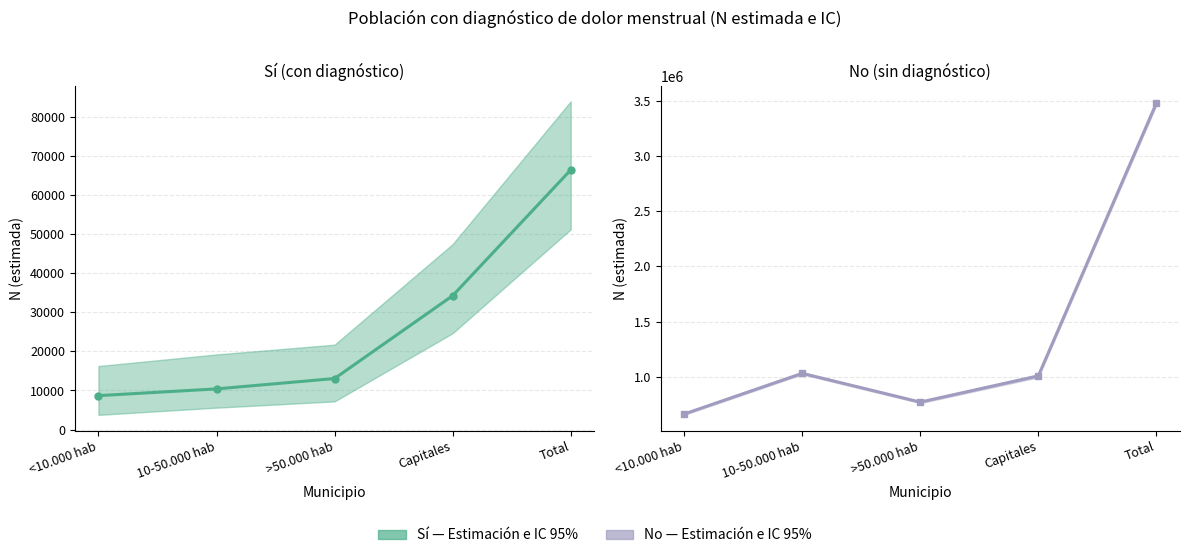

Does the chart display data point markers on the line(s)?

Yes